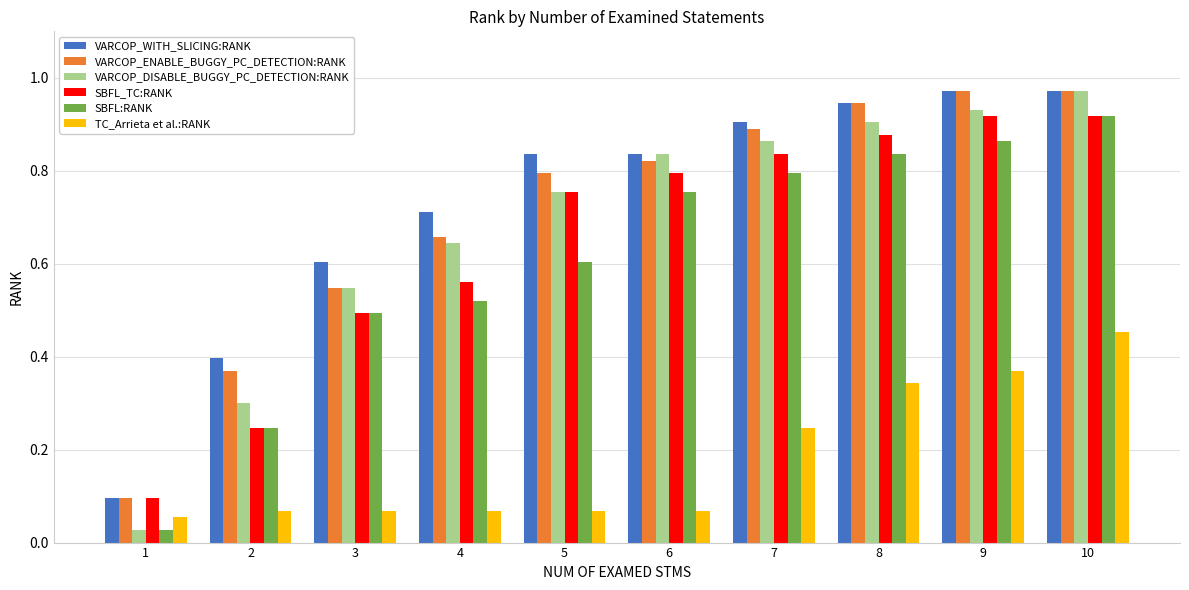

Between 2 and 6, which series saw the biggest shift?

SBFL_TC:RANK